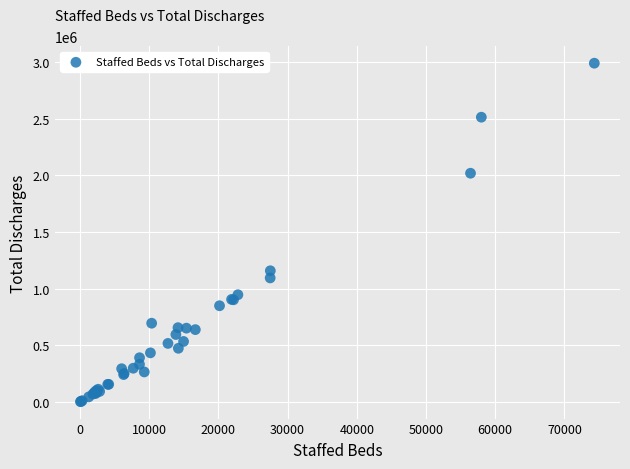

What Y value in the scatter plot is closest to 1497287?

1158884